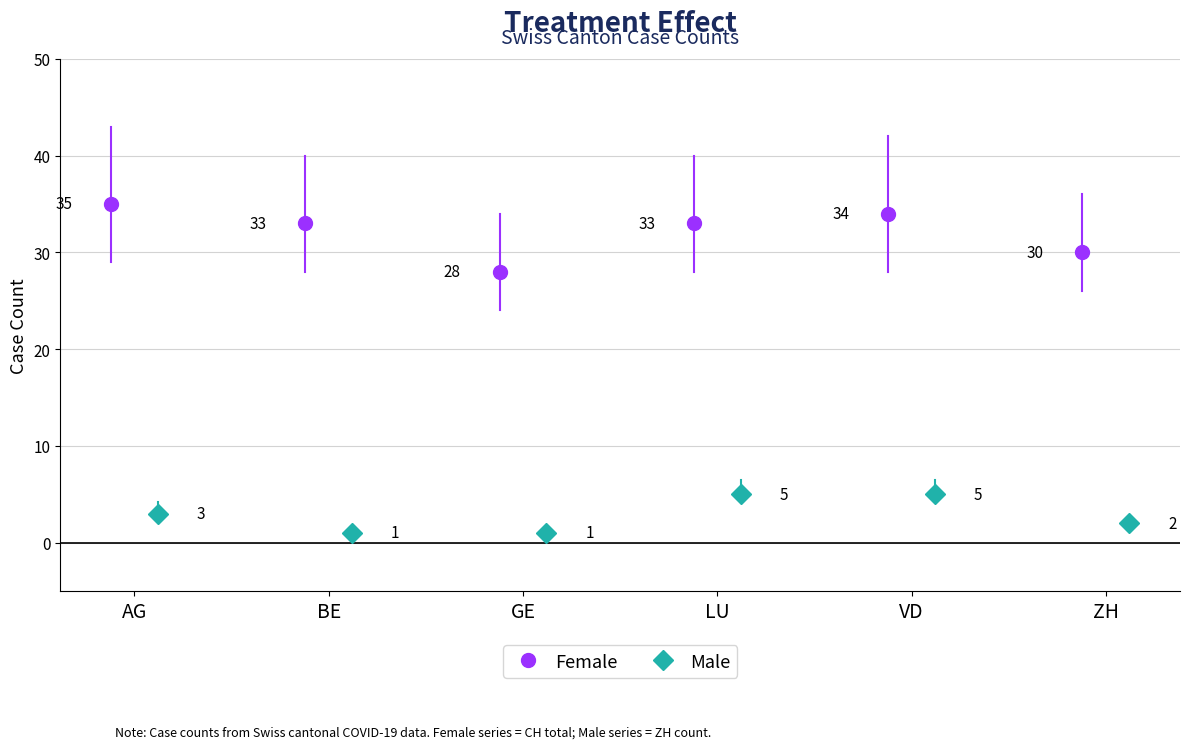

True or false: CH and ZH intersect in this chart.

False